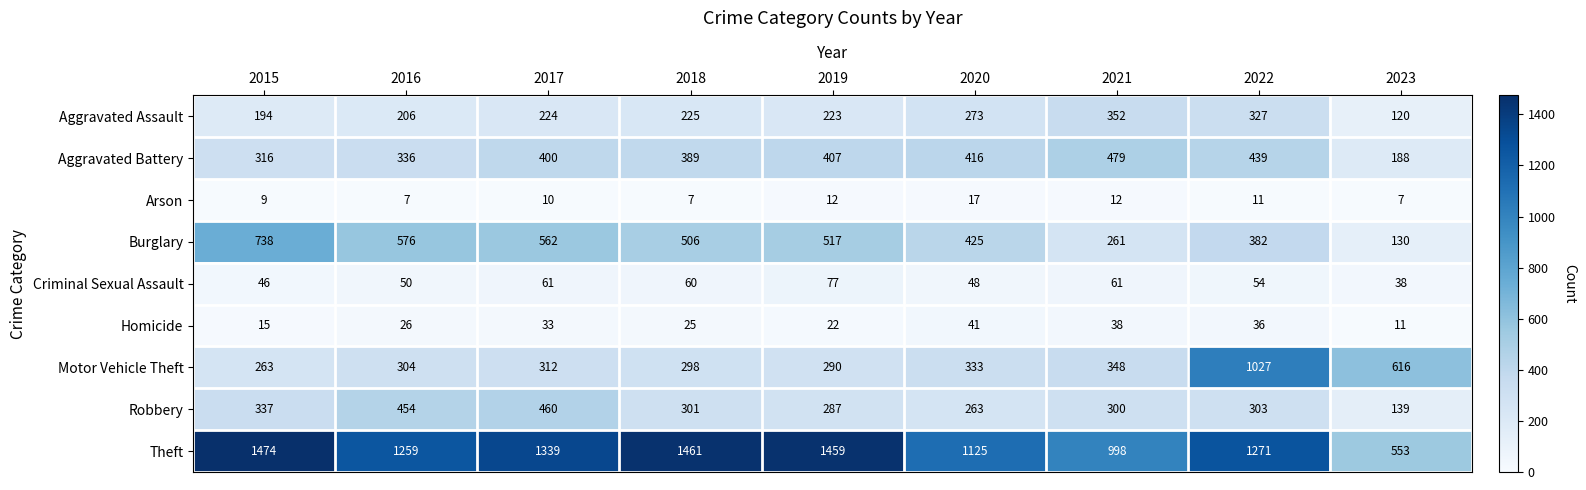

Between 2016 and 2023, which series saw the biggest shift?

Theft